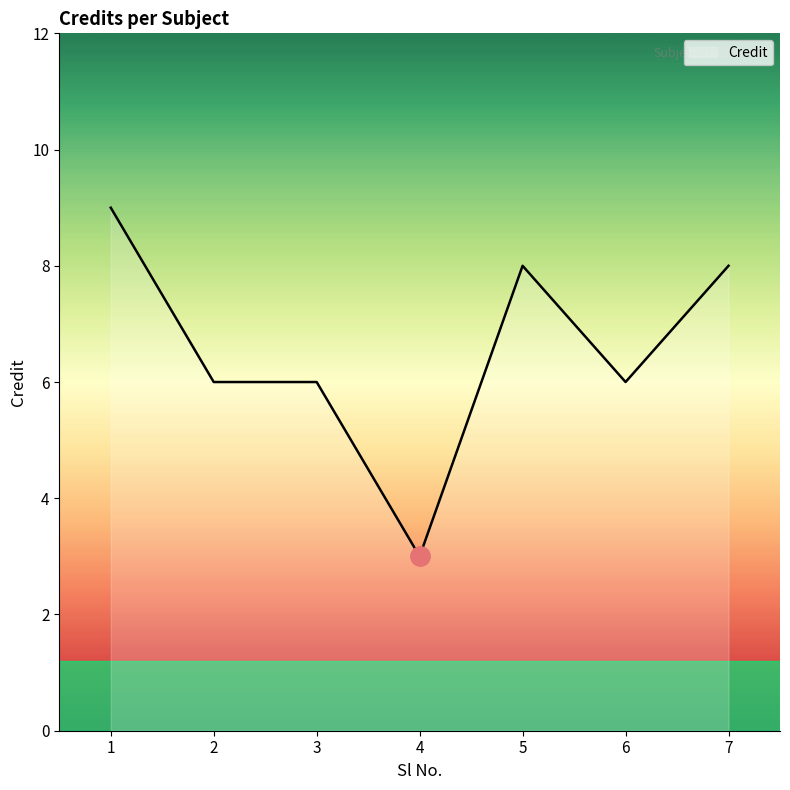

True or false: there are more than 2 points higher than both neighbors.

False